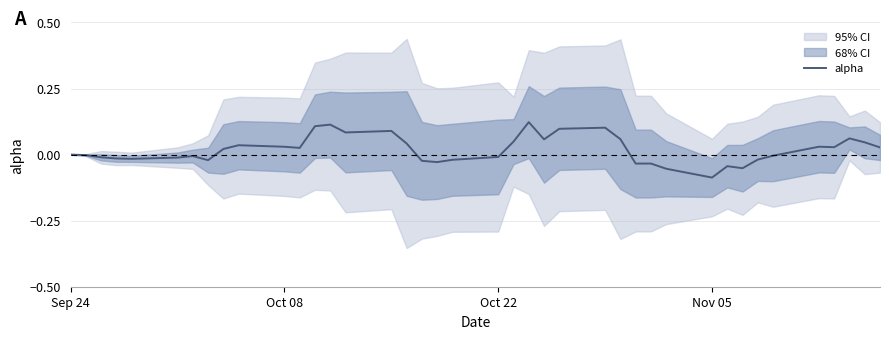

Is this an area chart (filled region under the line)?

No